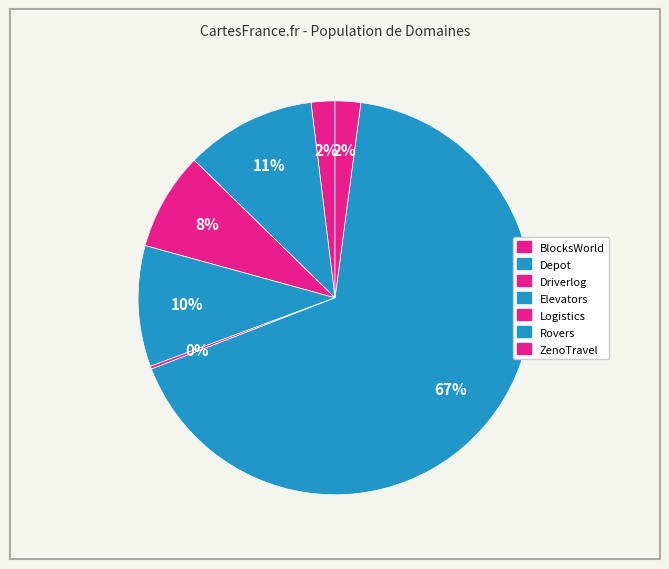

Rank the categories by value from lowest to highest.

Logistics, BlocksWorld, ZenoTravel, Driverlog, Elevators, Depot, Rovers